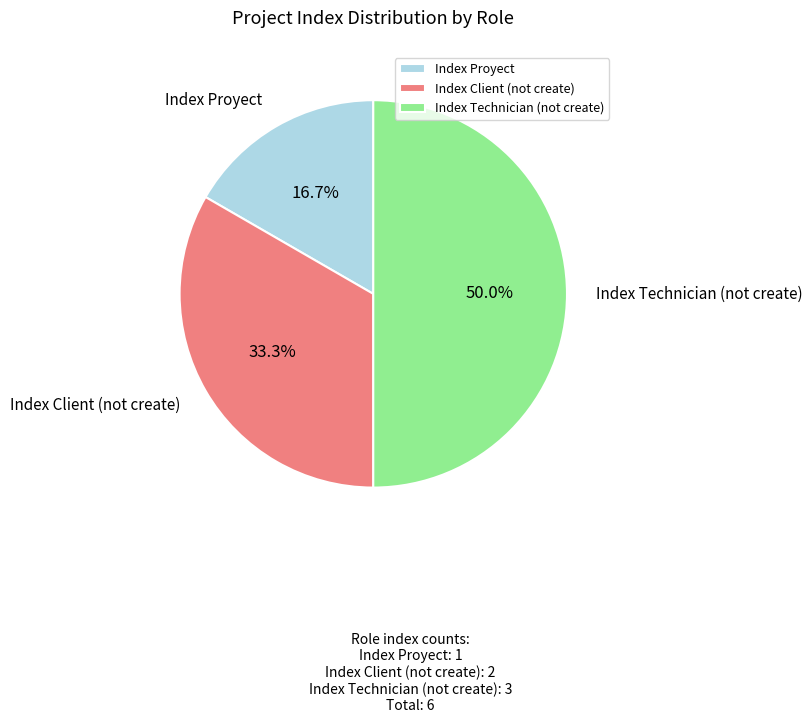

What is the ratio of the value at Index Technician (not create) to the value at Index Client (not create)?

1.5